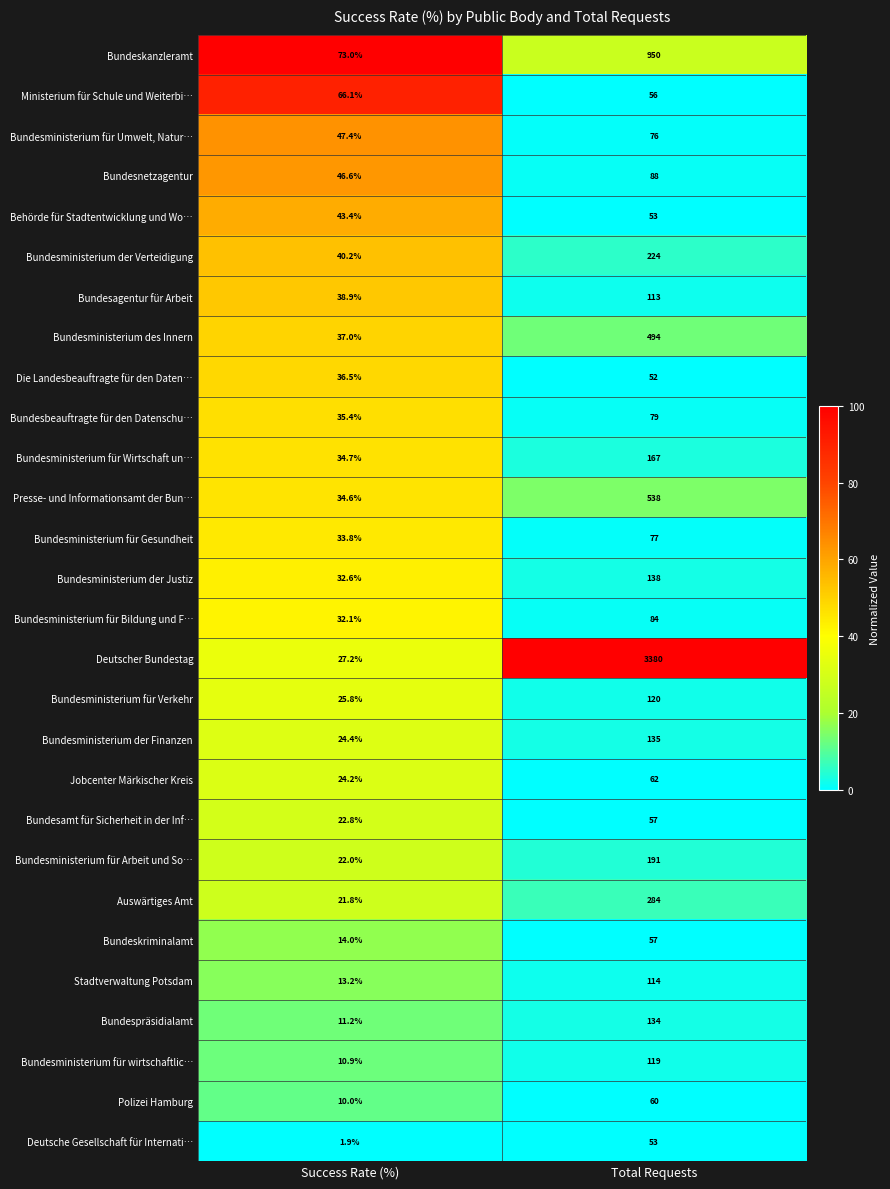

What is the spread (max minus min) of values at Total Requests?

3328.0